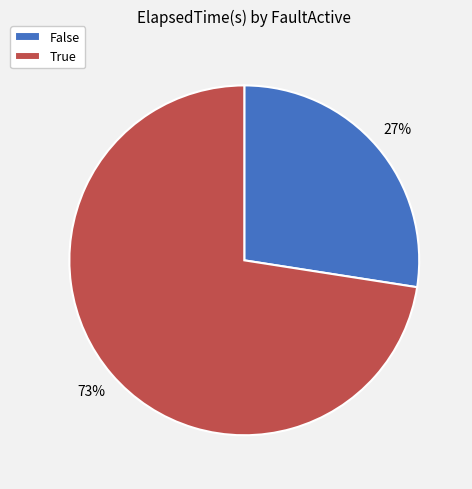

How many segments does this pie chart have?

2